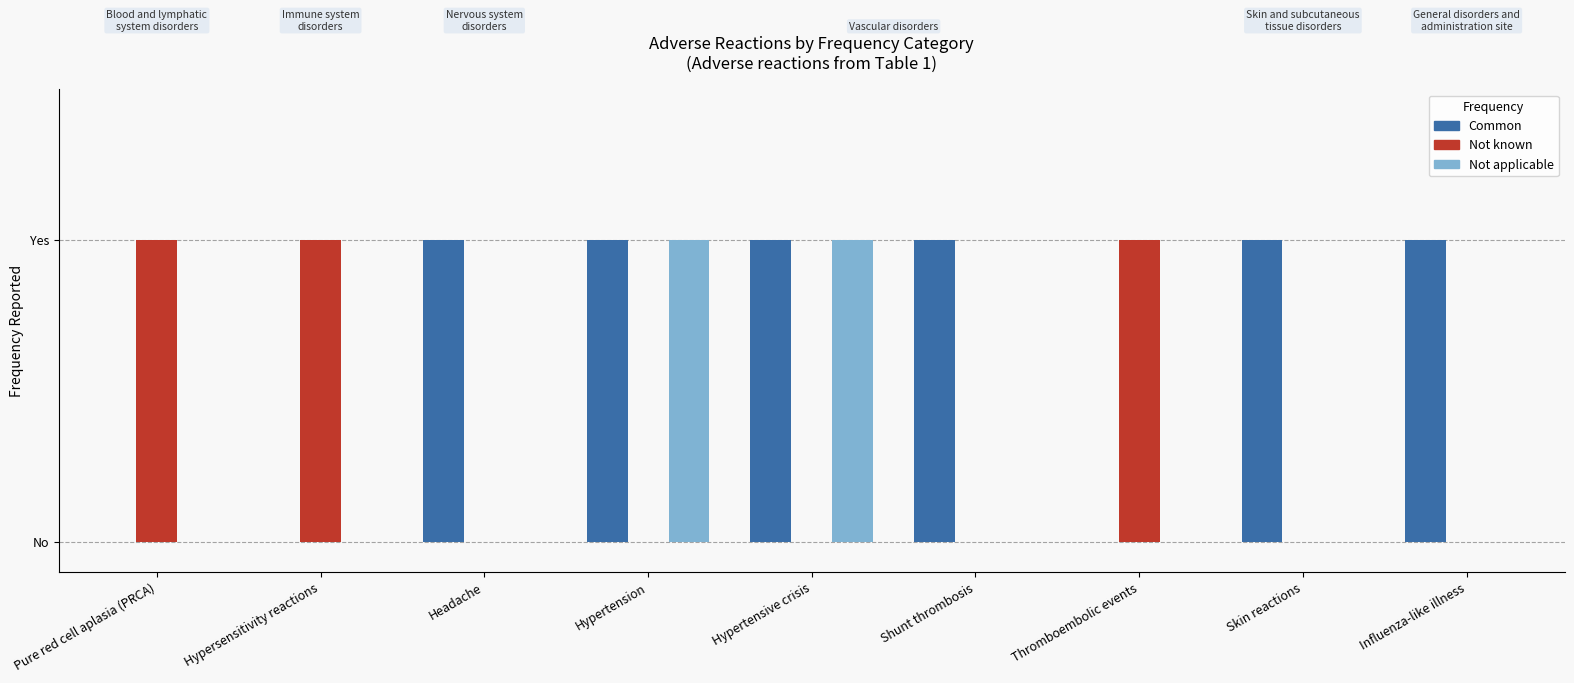

Between Pure red cell aplasia (PRCA) and Skin reactions, which series saw the biggest shift?

Common